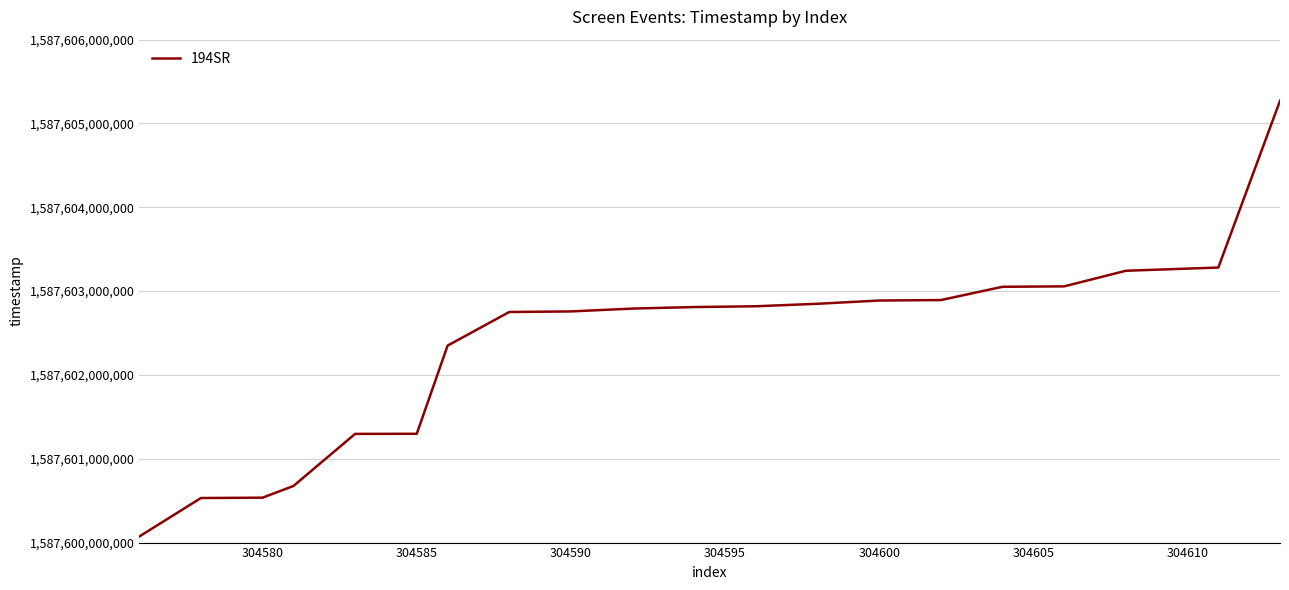

What is the greatest value displayed?

1587605270776